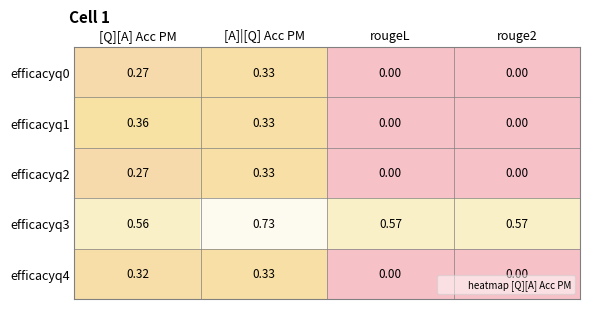

Which category has the highest value in the efficacyq3 series?

[A]|[Q] Acc PM